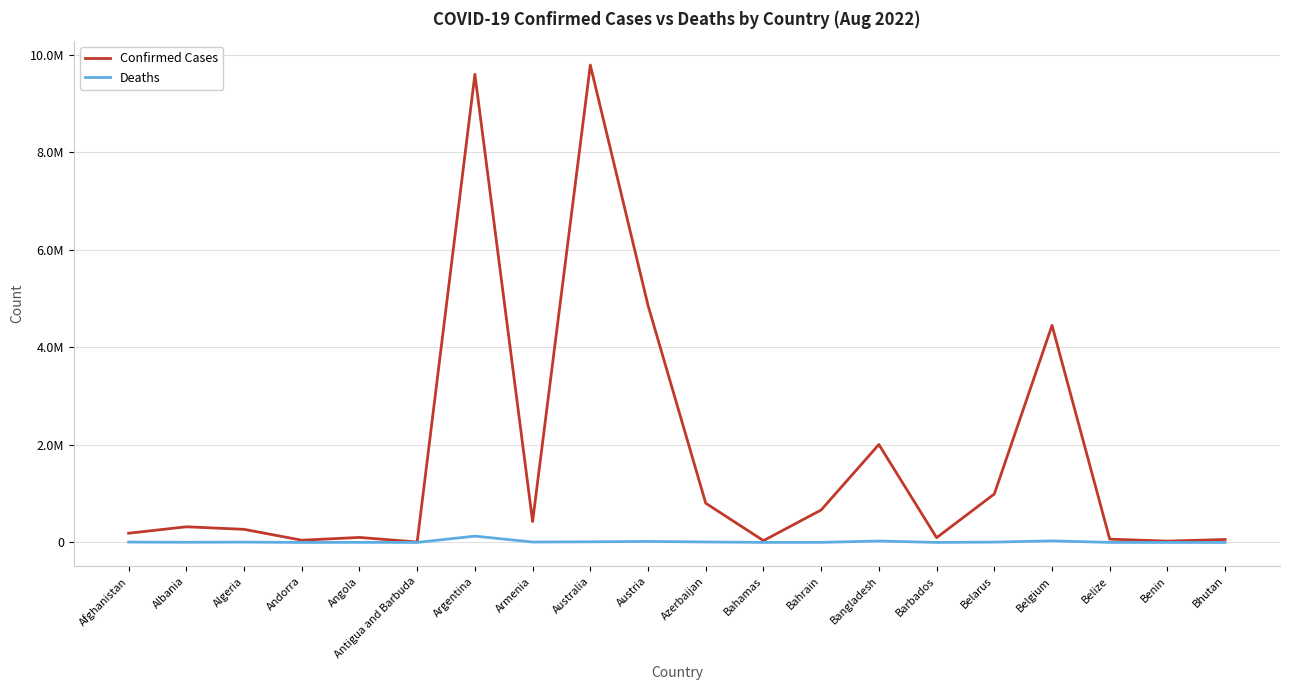

What is the minimum value shown in the chart?

21